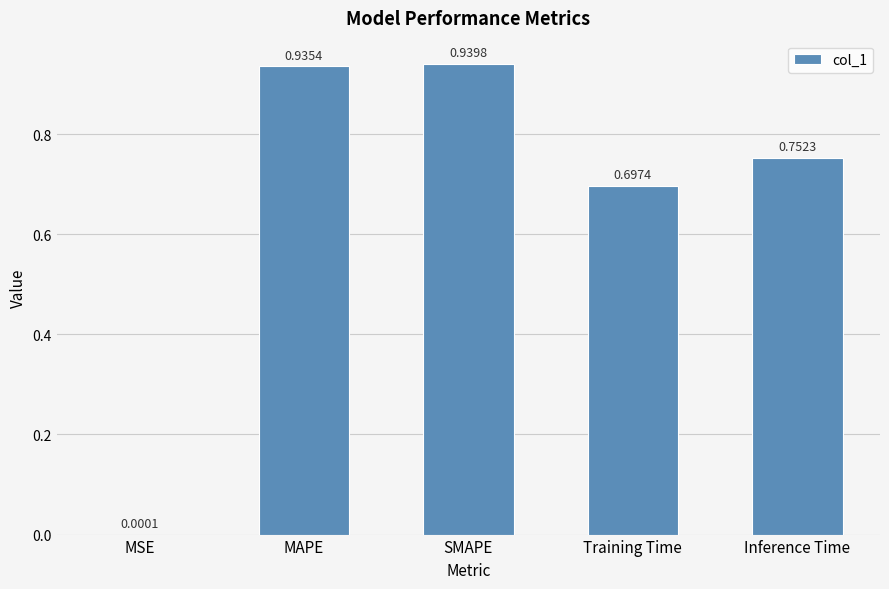

Which has a higher value, MSE or Inference Time?

Inference Time